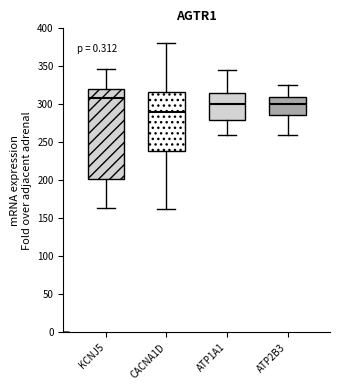

Which box's median line is the lowest?

CACNA1D